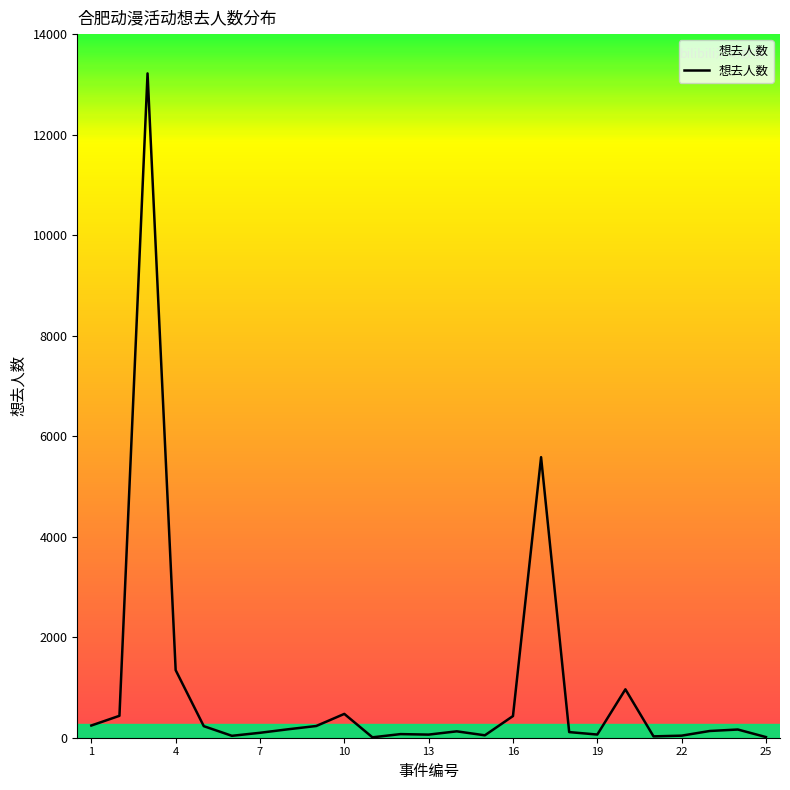

What is the maximum value shown in the chart?

13218